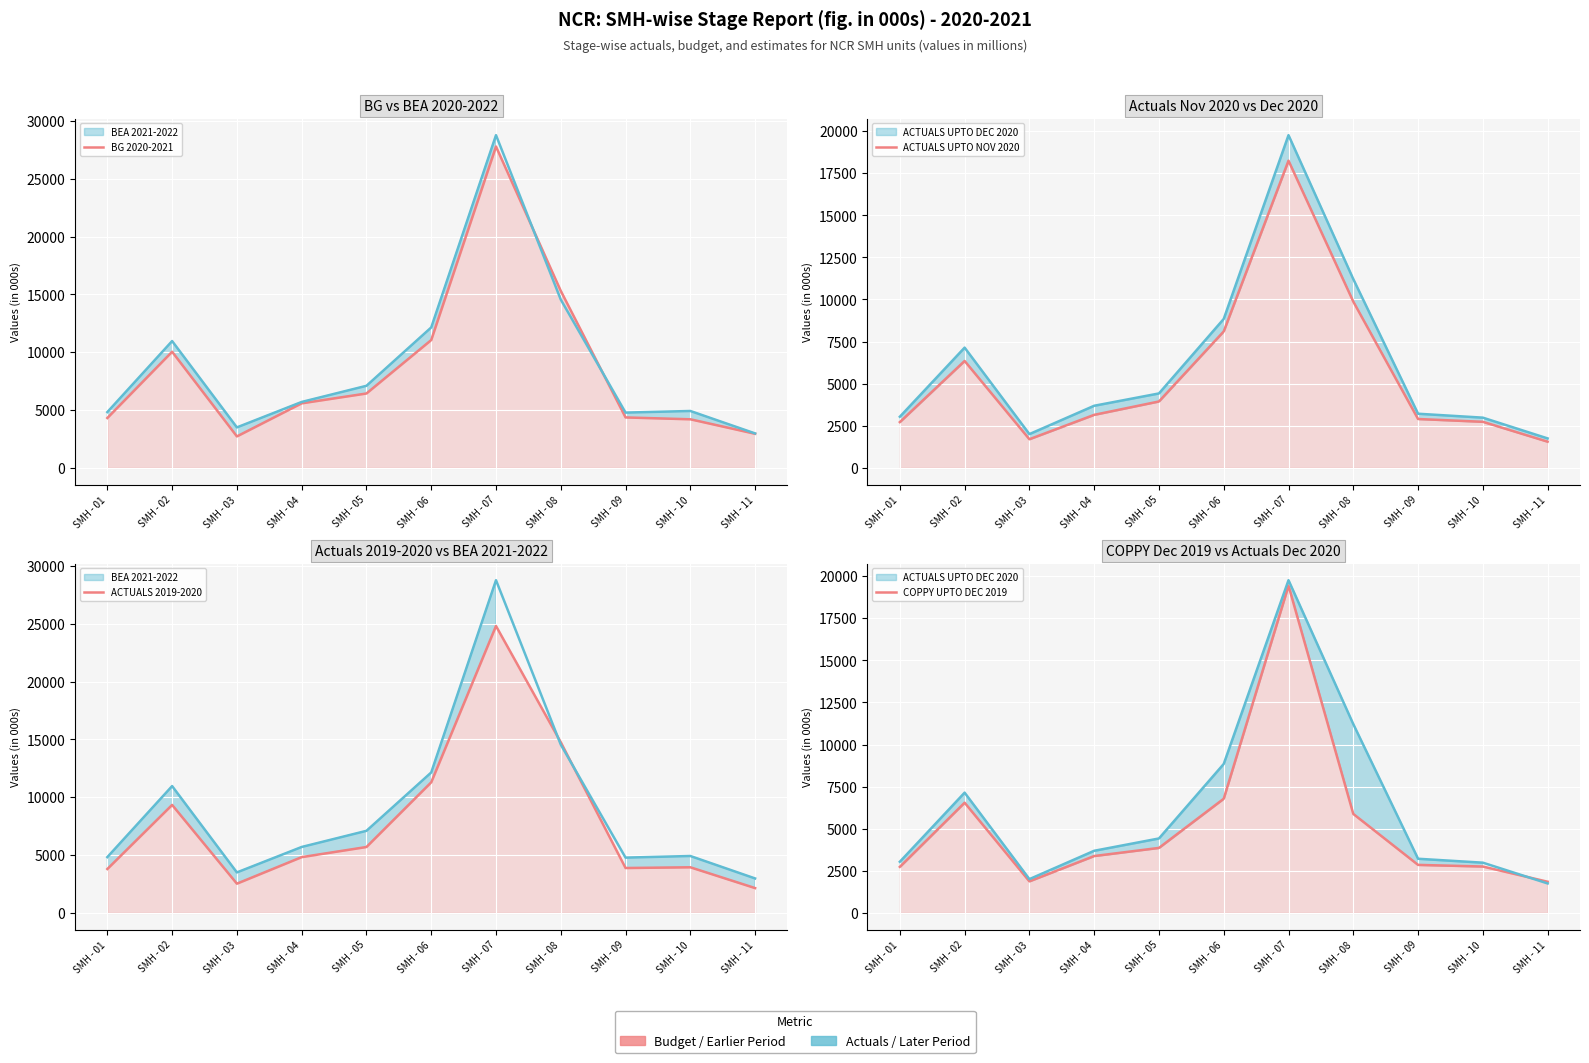

Where is COPPY UPTO DEC 2019 nearest to the value 10641?

SMH - 06